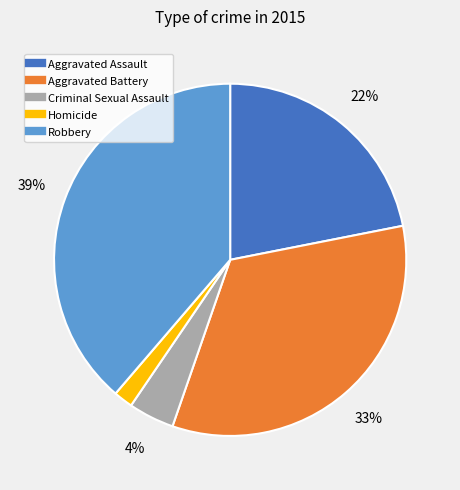

To the nearest percent, what percentage of the pie is Aggravated Assault?

22%